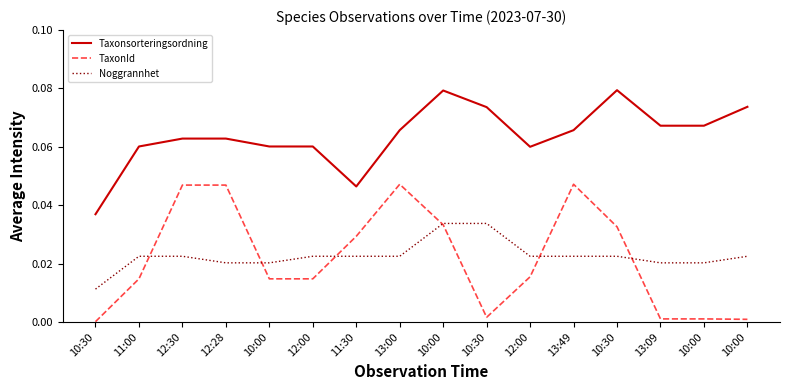

How many lines are shown in the chart?

3